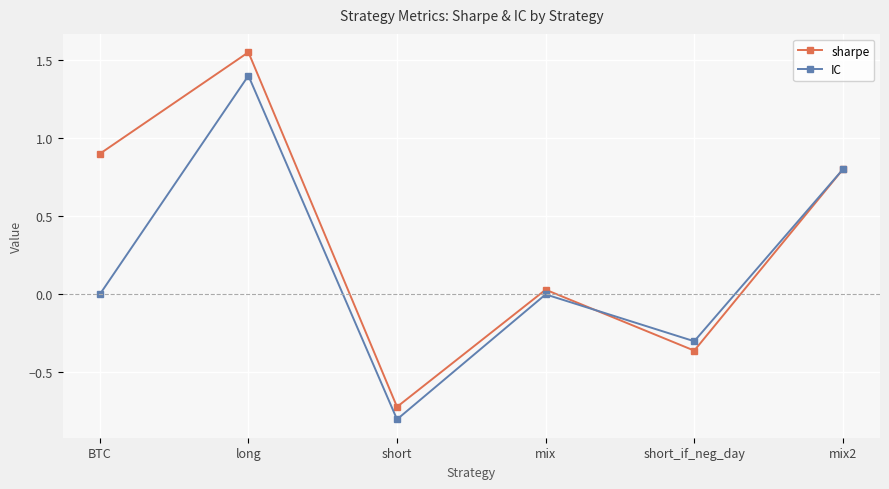

True or false: sharpe and IC cross at least once.

True